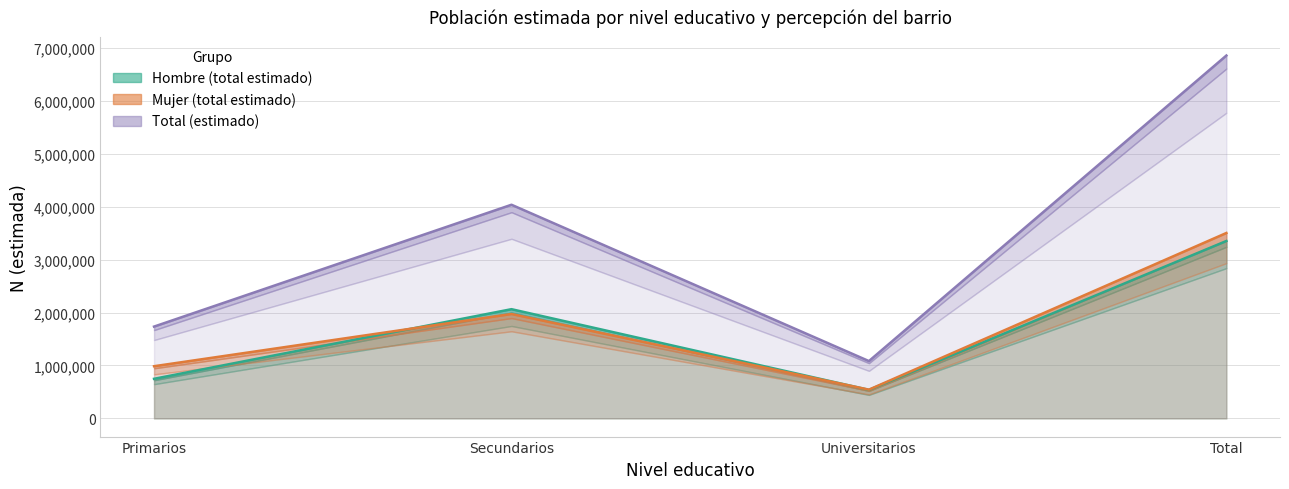

Which series has the largest total across all categories?

Total (estimado)